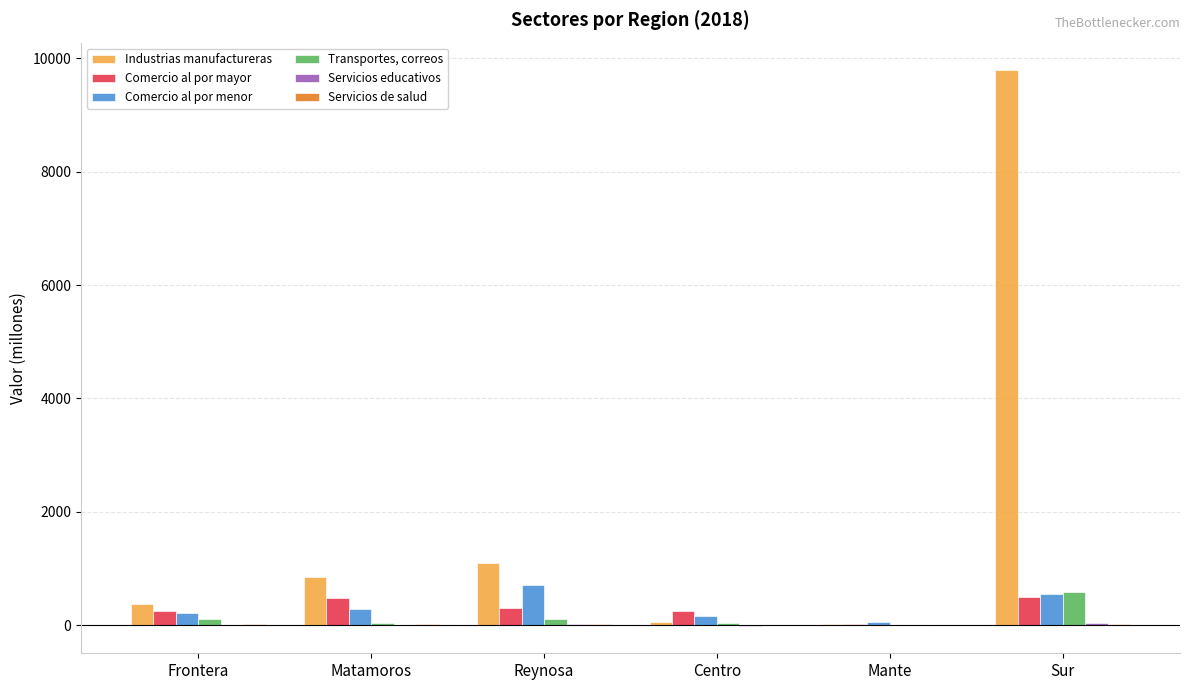

The Comercio al por mayor series shows 493.2 at Sur. True or false?

True